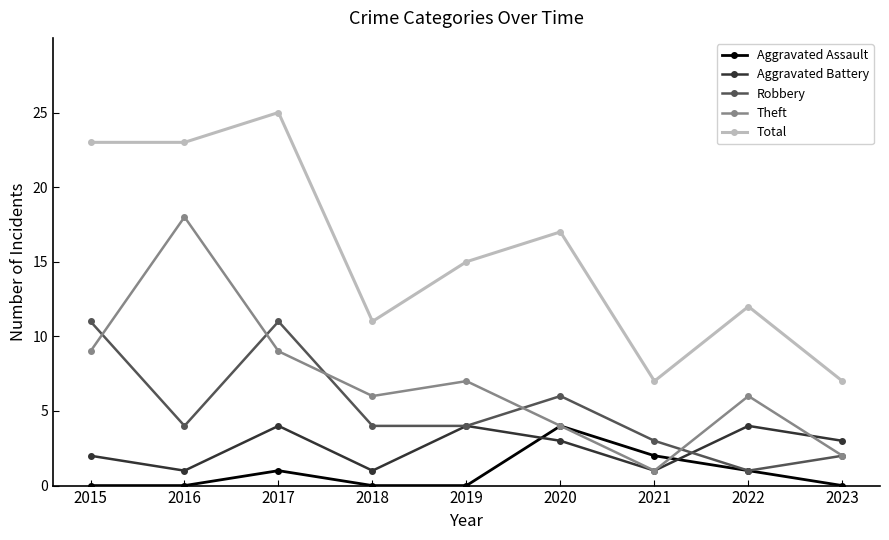

Reading left to right, list all the values displayed in this chart.

Aggravated Assault: 2015=0	2016=0	2017=1	2018=0	2019=0	2020=4	2021=2	2022=1	2023=0
Aggravated Battery: 2015=2	2016=1	2017=4	2018=1	2019=4	2020=3	2021=1	2022=4	2023=3
Robbery: 2015=11	2016=4	2017=11	2018=4	2019=4	2020=6	2021=3	2022=1	2023=2
Theft: 2015=9	2016=18	2017=9	2018=6	2019=7	2020=4	2021=1	2022=6	2023=2
Total: 2015=23	2016=23	2017=25	2018=11	2019=15	2020=17	2021=7	2022=12	2023=7